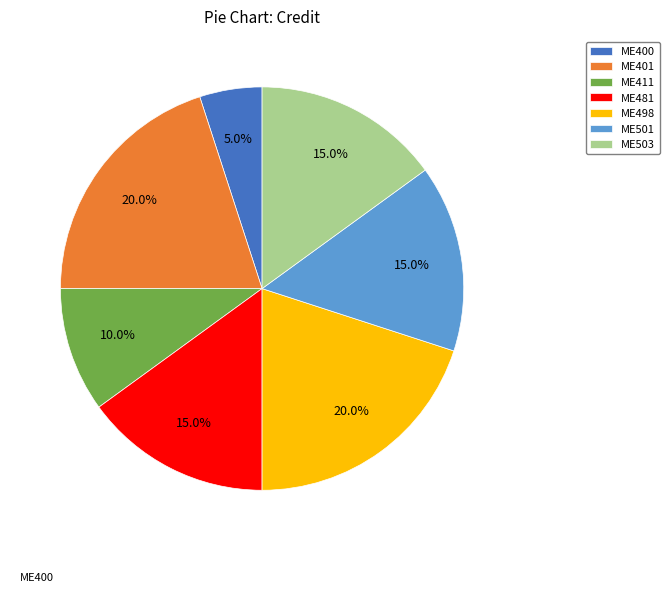

Is it true that ME401 is 14% of the pie?

False